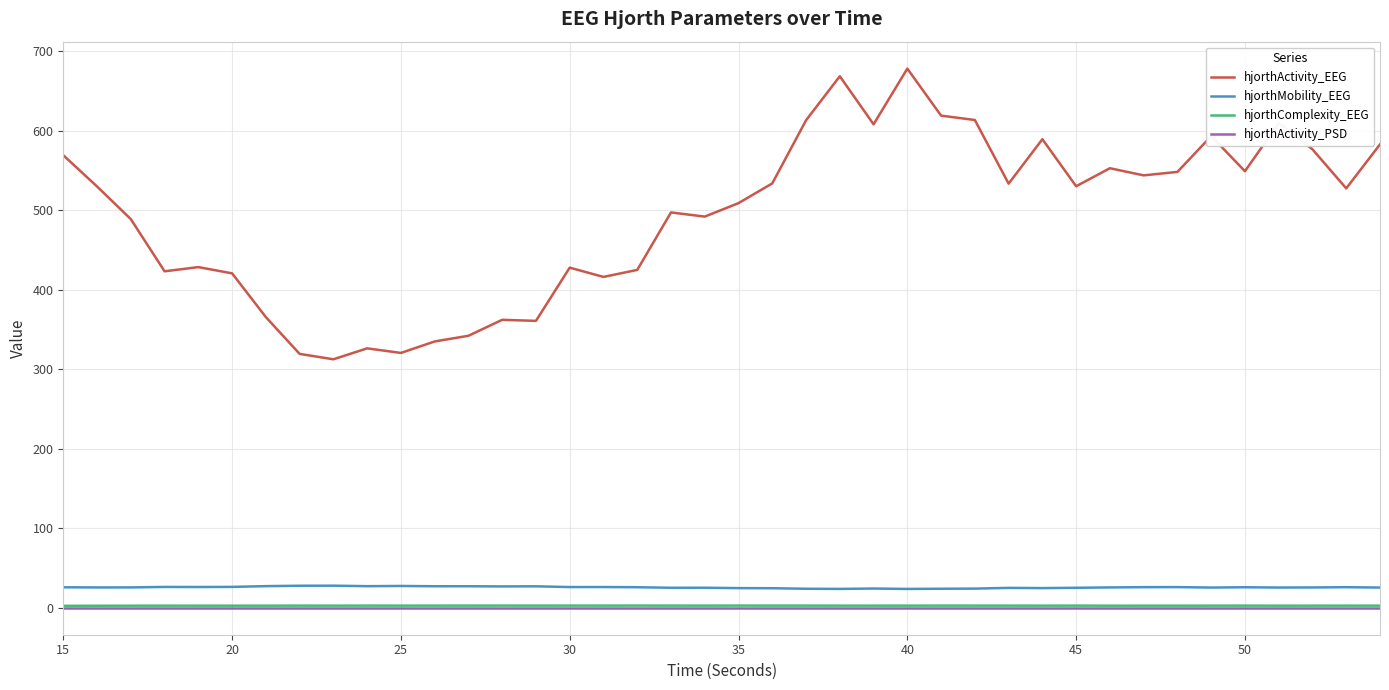

Which series has the widest spread of values?

hjorthActivity_EEG